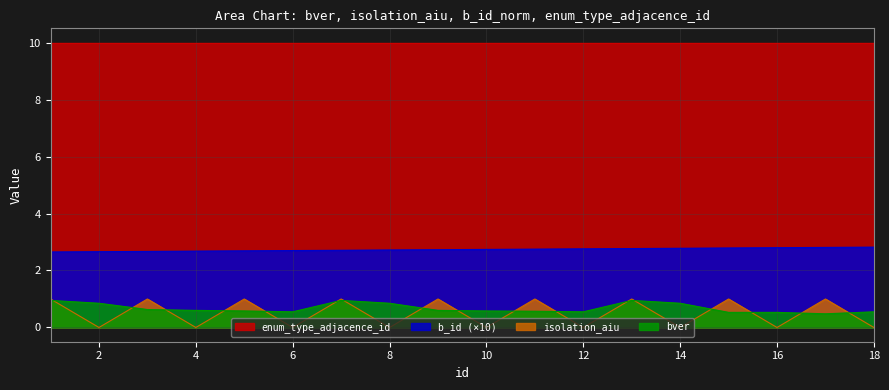

Rank the series at 18 from highest to lowest value.

enum_type_adjacence_id, b_id (×10), bver, isolation_aiu